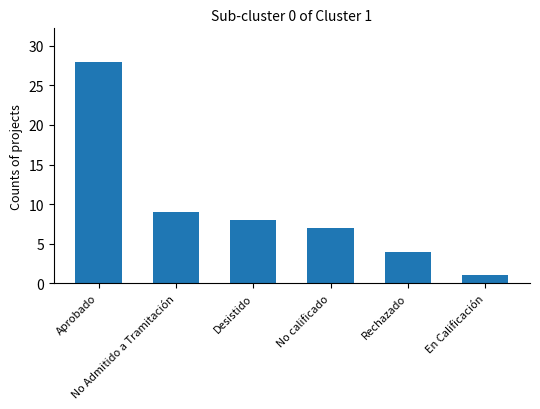

What is the sum of all values?

57